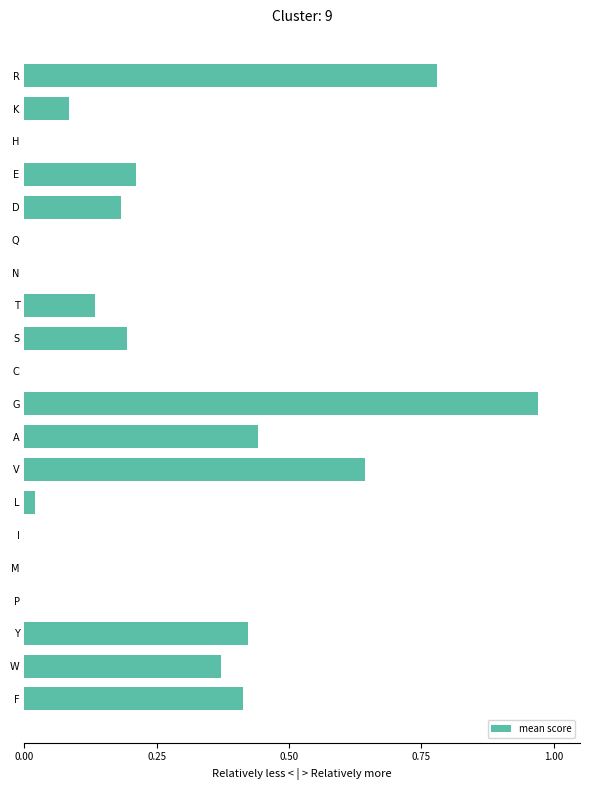

Between G and M, which is larger?

G